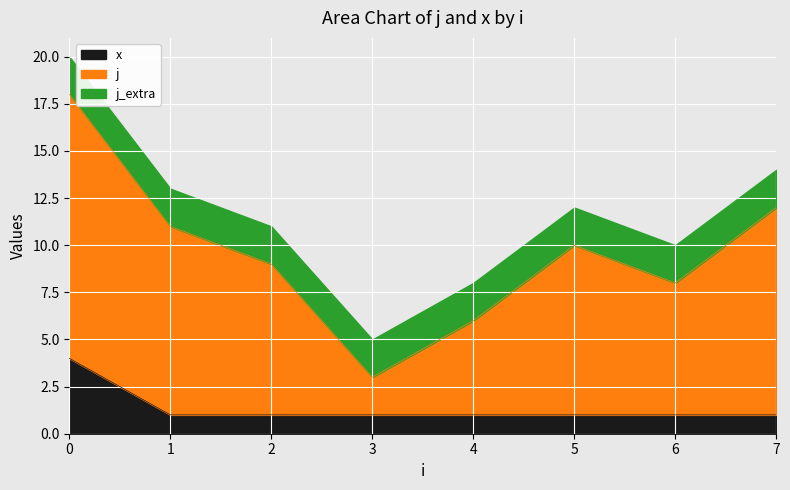

Which series has the largest total across all categories?

j